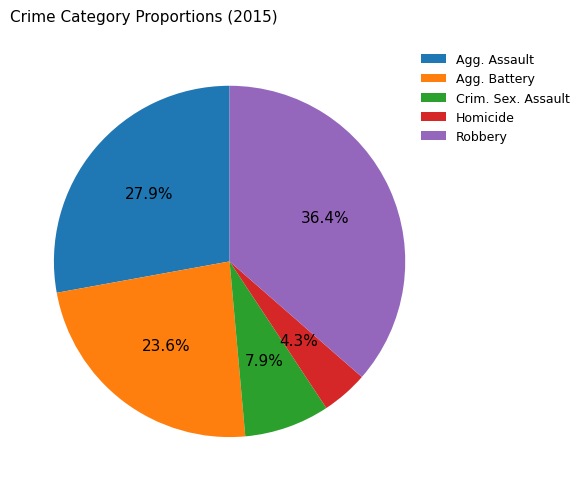

What is the largest slice in the pie chart?

Robbery